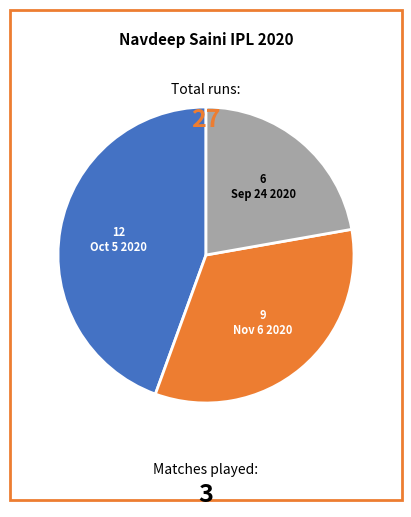

Is there any slice that represents more than half of the pie?

No